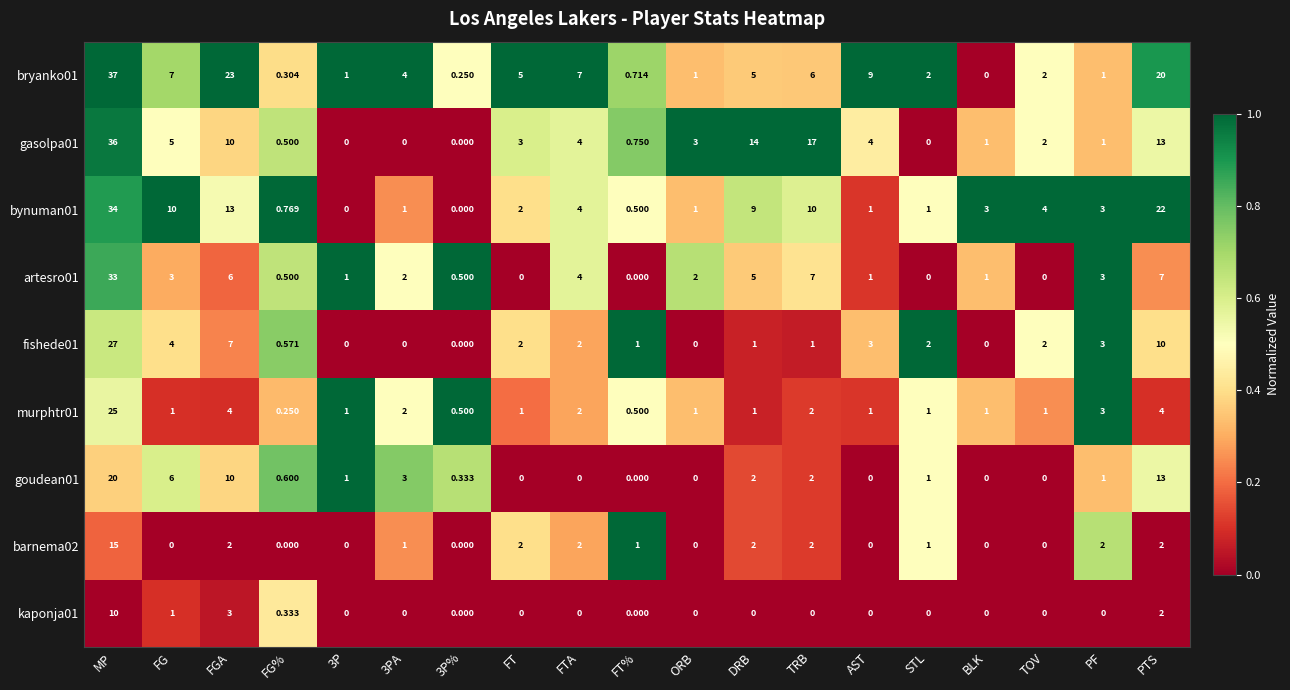

At which label does fishede01 first exceed 2?

MP